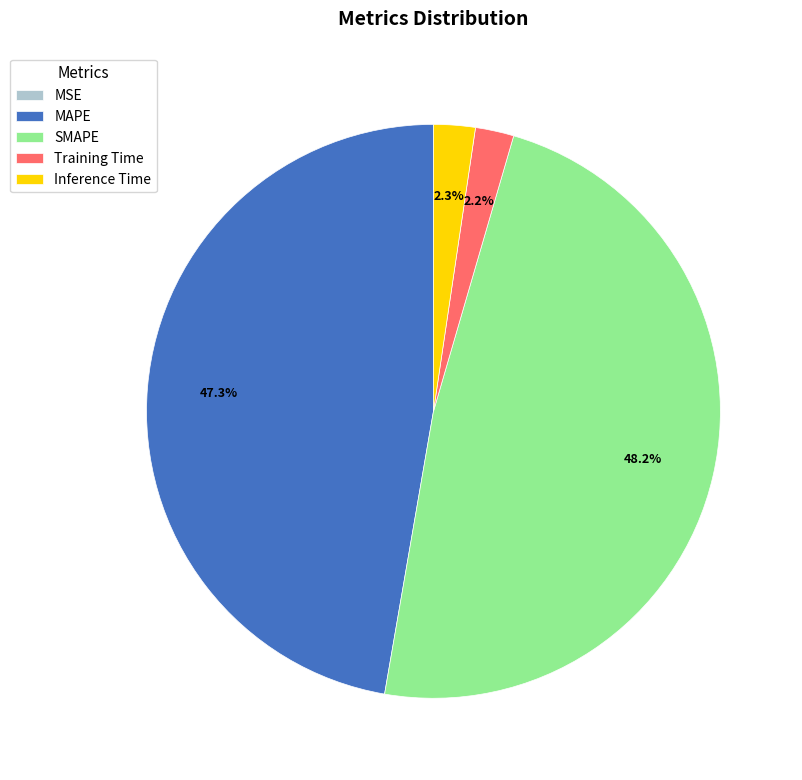

Between SMAPE and MAPE, which is larger?

SMAPE